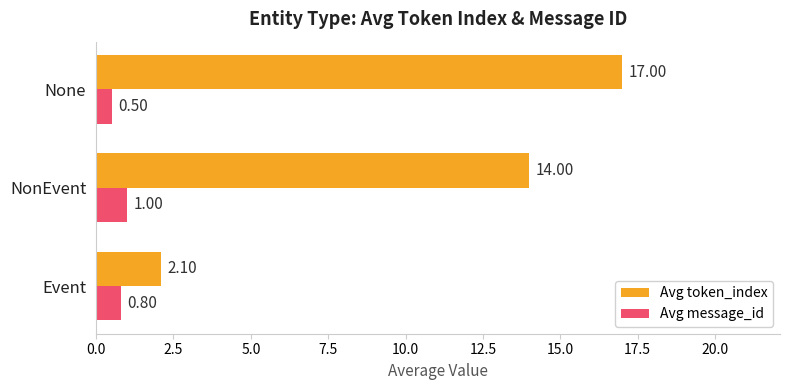

Is the value of Avg message_id at None greater than the value of Avg token_index at None?

No